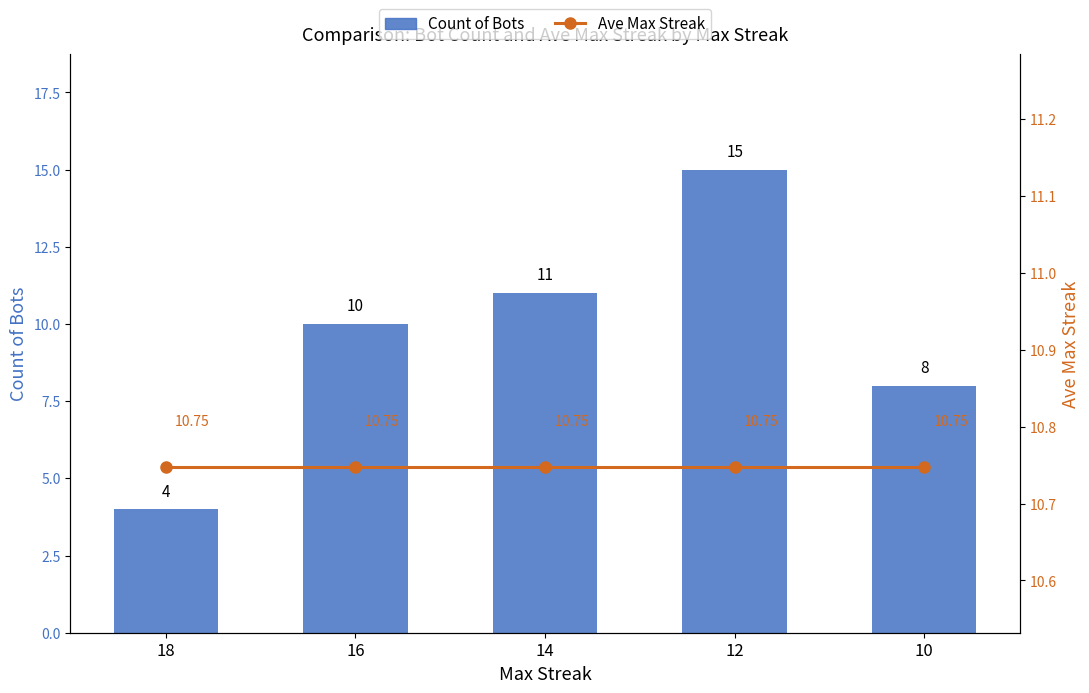

Count the number of data series in this chart.

2